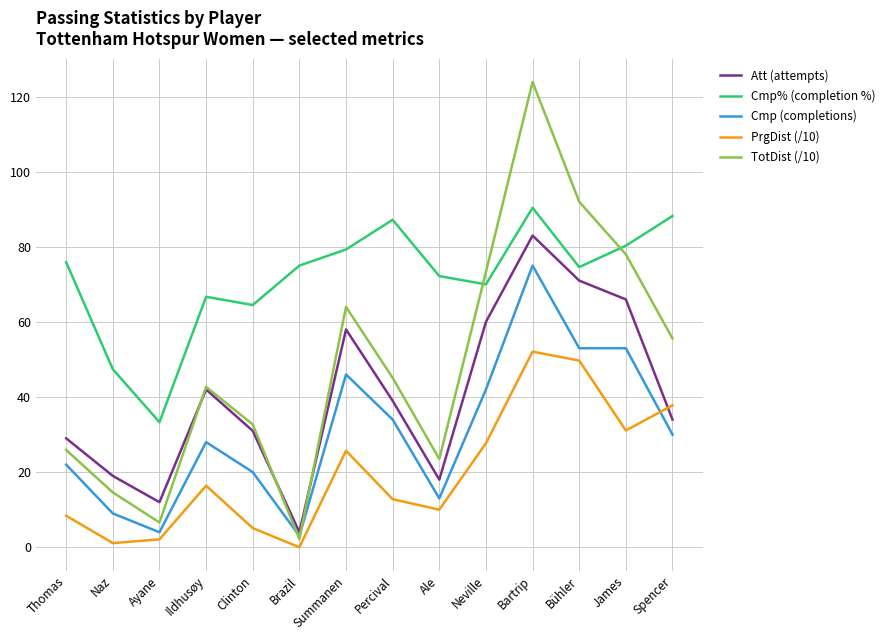

Which series has the largest range (max minus min)?

TotDist (/10)